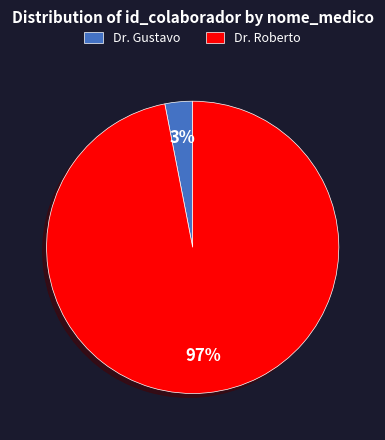

Which category has the biggest portion of the pie?

Dr. Roberto